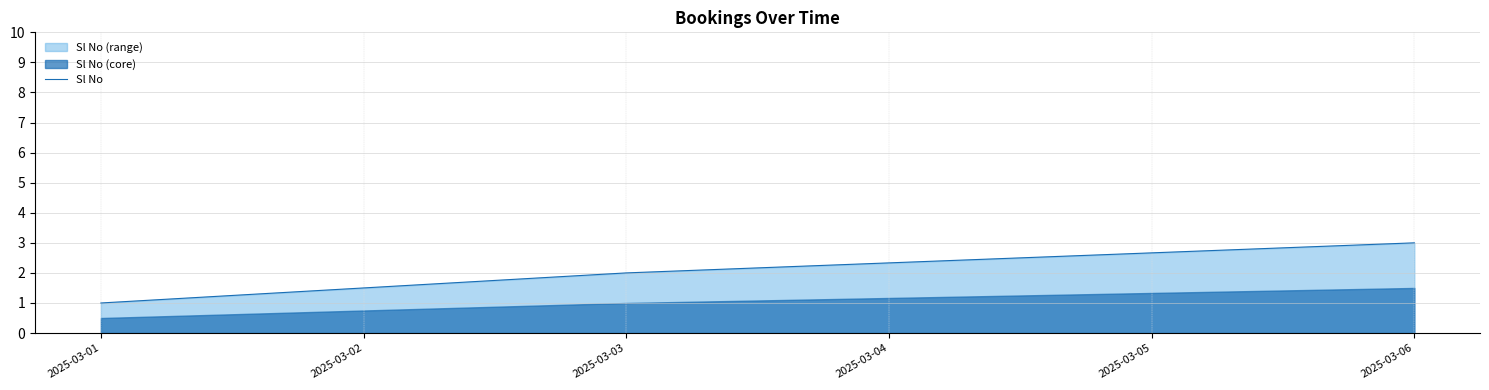

Count the number of data series in this chart.

1